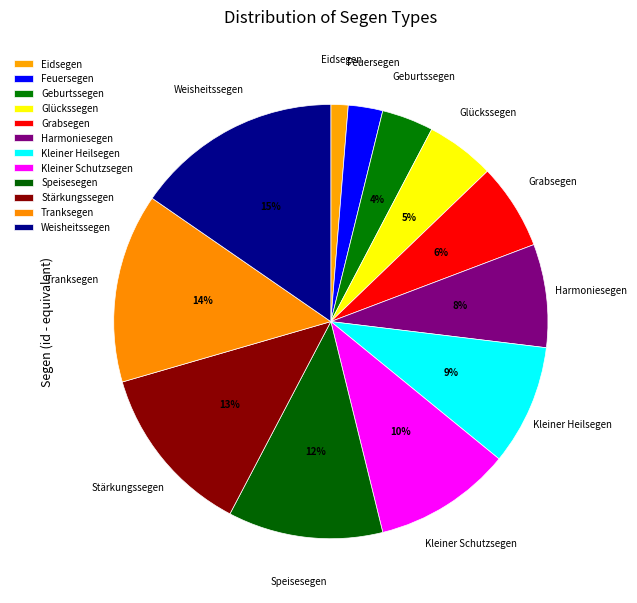

What is the smallest slice in the pie chart?

Eidsegen